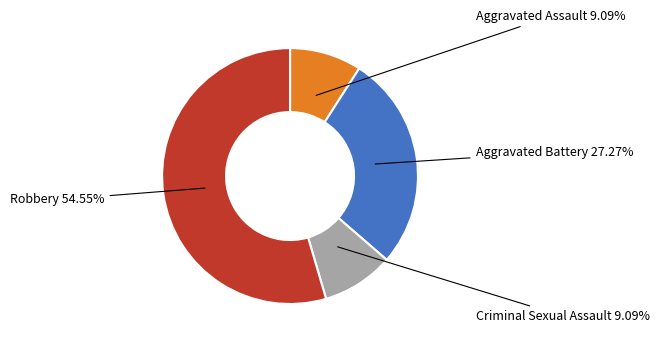

To the nearest percent, what percentage of the pie is Aggravated Assault?

9%